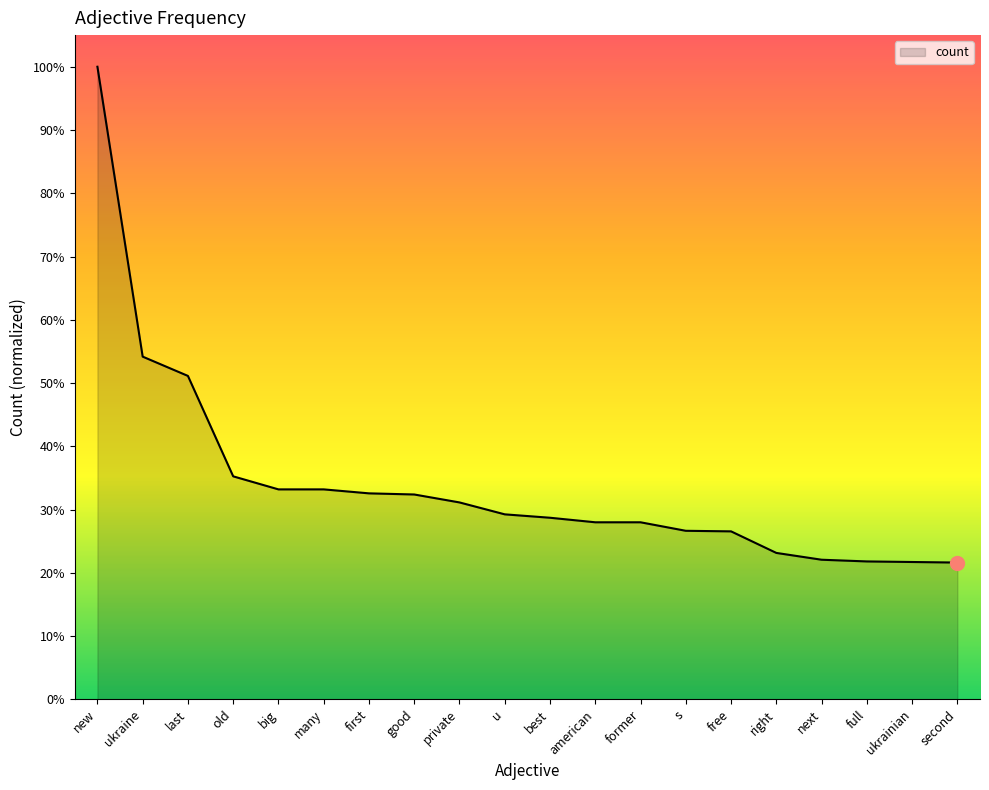

List the labels in order of value, largest first.

new, ukraine, last, old, big, many, first, good, private, u, best, american, former, s, free, right, next, full, ukrainian, second